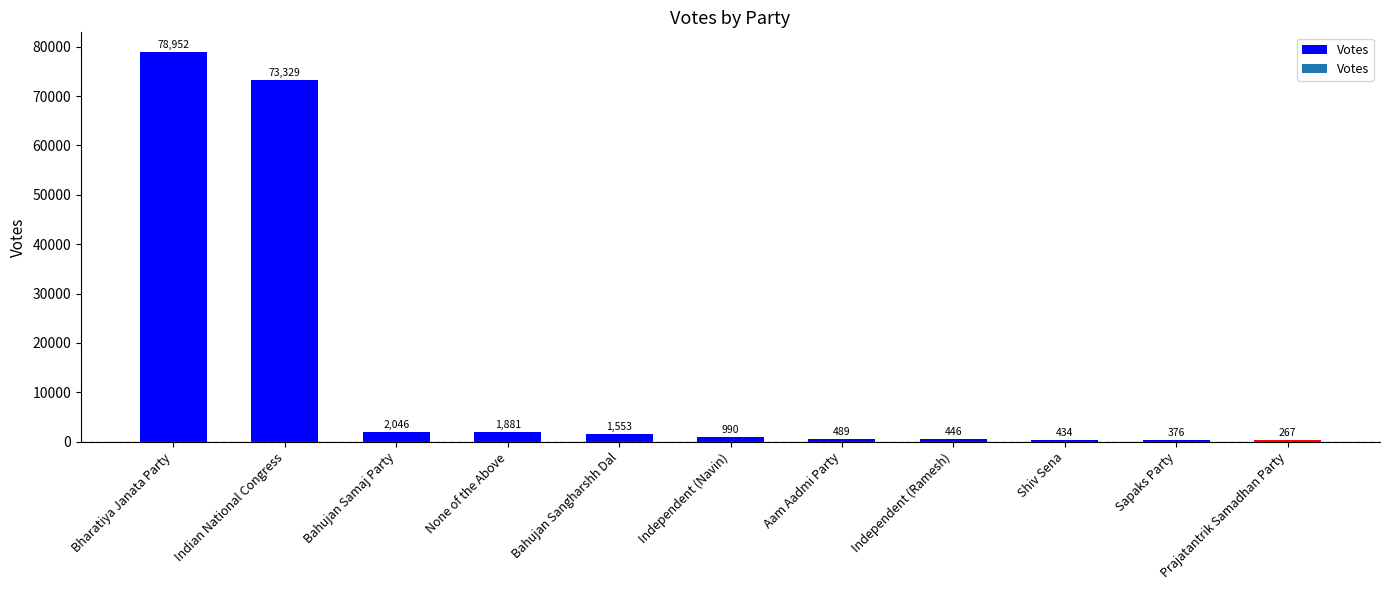

How many distinct data groups are displayed?

1